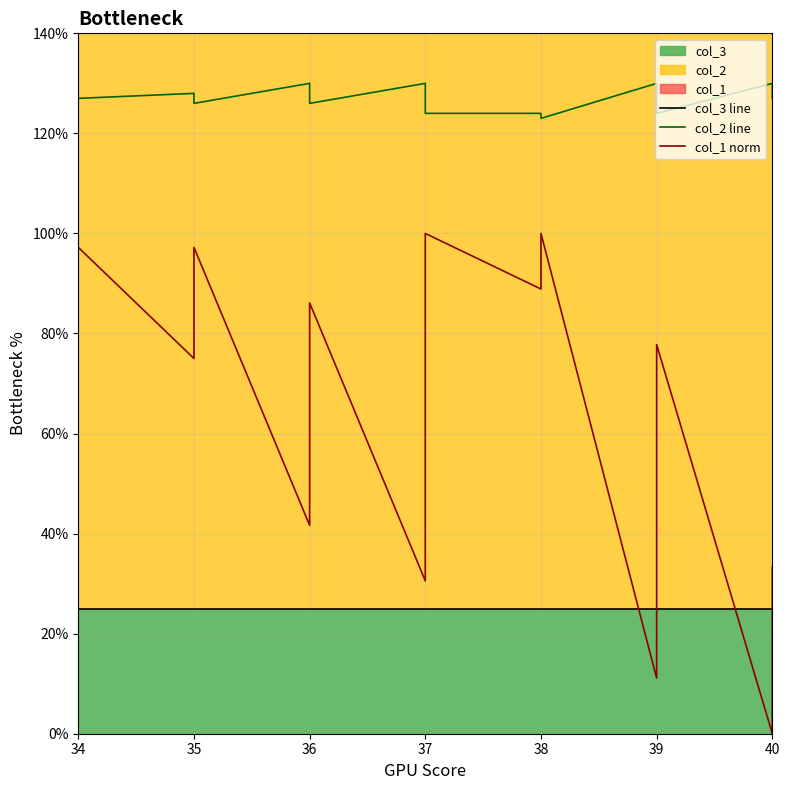

True or false: col_1 norm and col_2 line intersect in this chart.

False